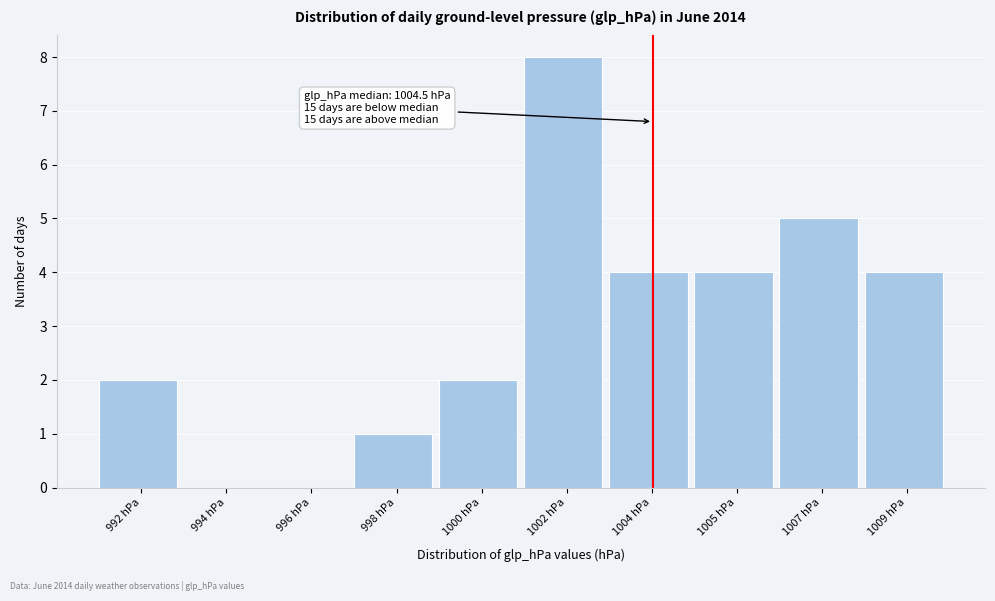

Reading left to right, list all the values displayed in this chart.

992 hPa=2	994 hPa=0	996 hPa=0	998 hPa=1	1000 hPa=2	1002 hPa=8	1004 hPa=4	1005 hPa=4	1007 hPa=5	1009 hPa=4